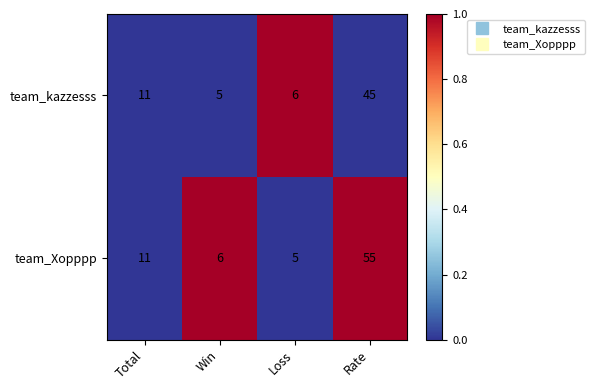

What is the spread (max minus min) of values at Win?

1